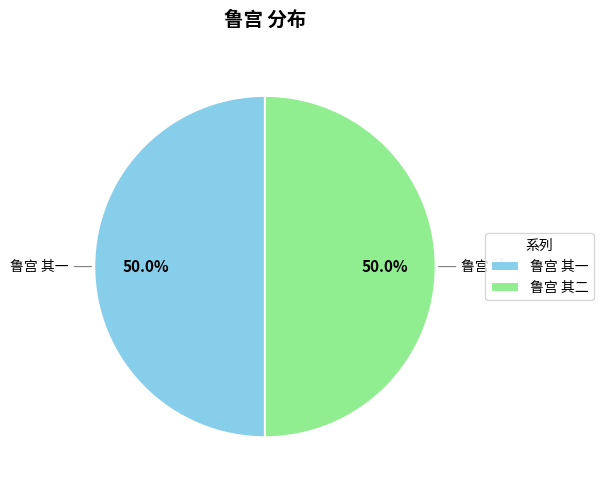

What is the ratio of the value at 鲁宫 其二 to the value at 鲁宫 其一?

1.0